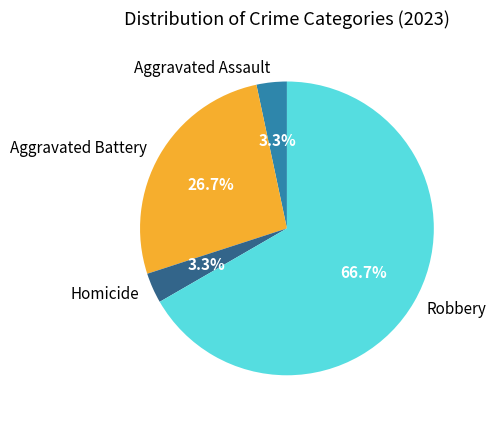

How much of the chart is everything except Homicide?

96.7%